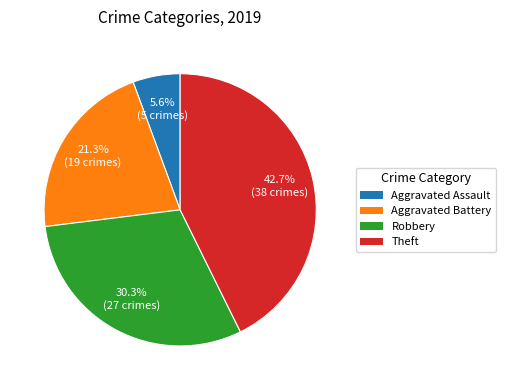

To the nearest percent, what is the difference between the largest and smallest slice percentages?

37%